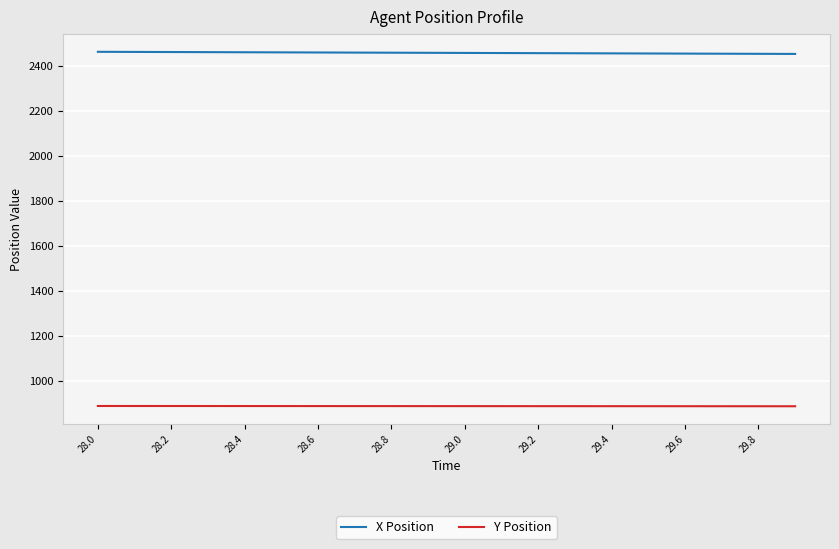

List the series in order of their peak value, highest first.

X Position, Y Position